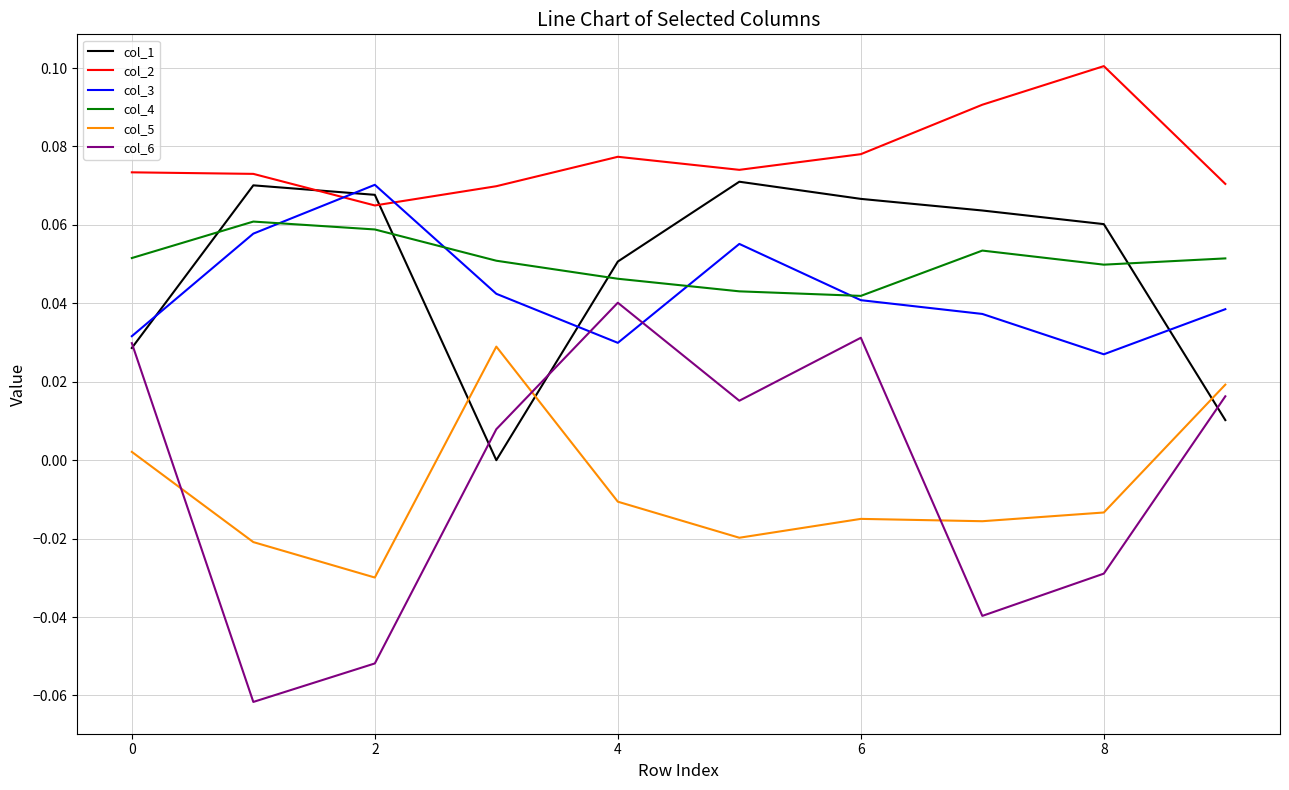

Which series has the largest total across all categories?

col_2